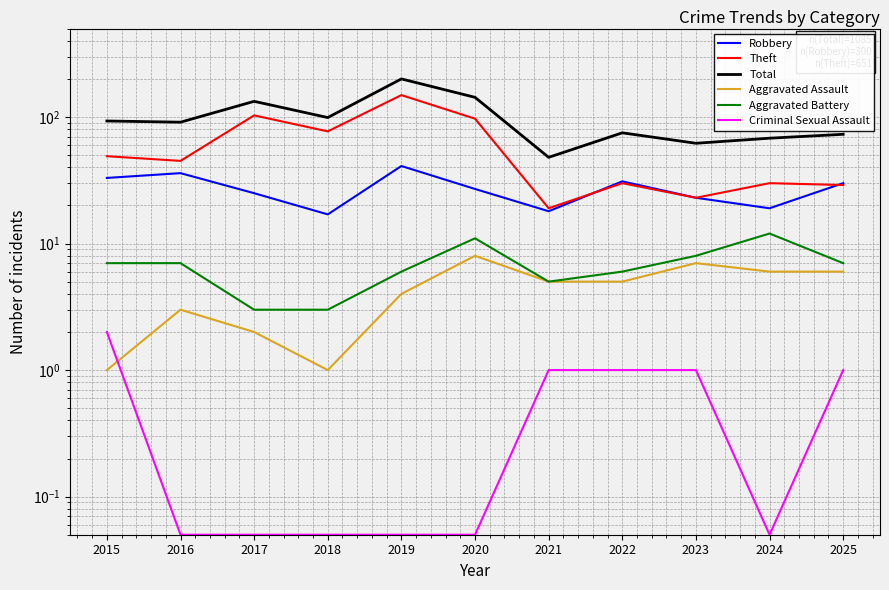

What is the total value across all series at 2020?

286.1